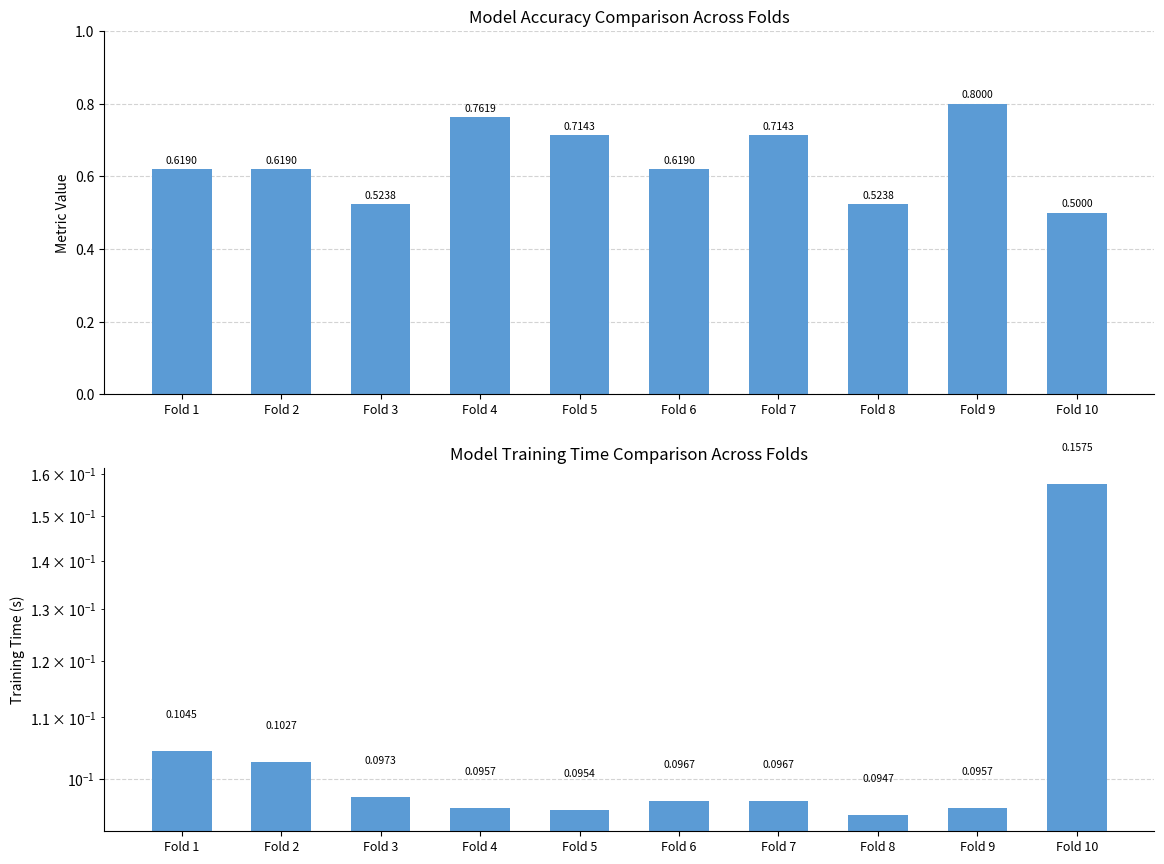

What is the total value across all series at Fold 3?

0.6